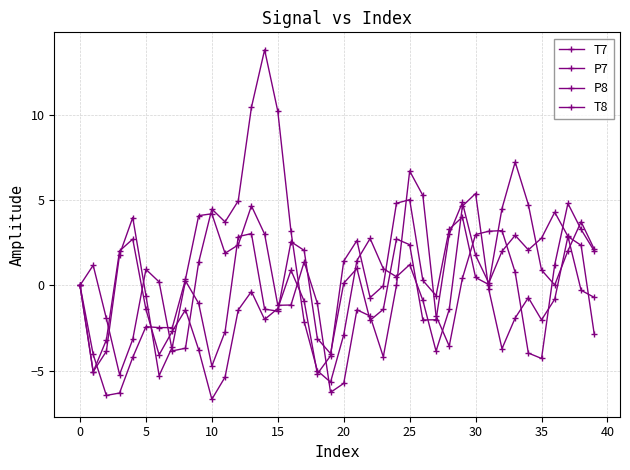

How many series are shown in this chart?

4